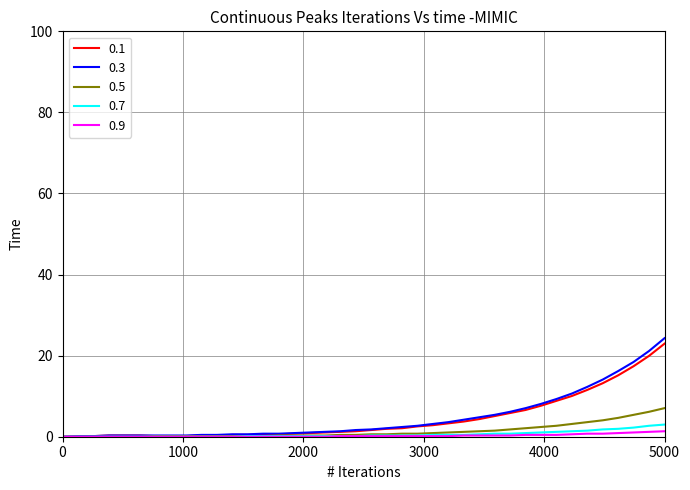

Which series has the widest spread of values?

0.3